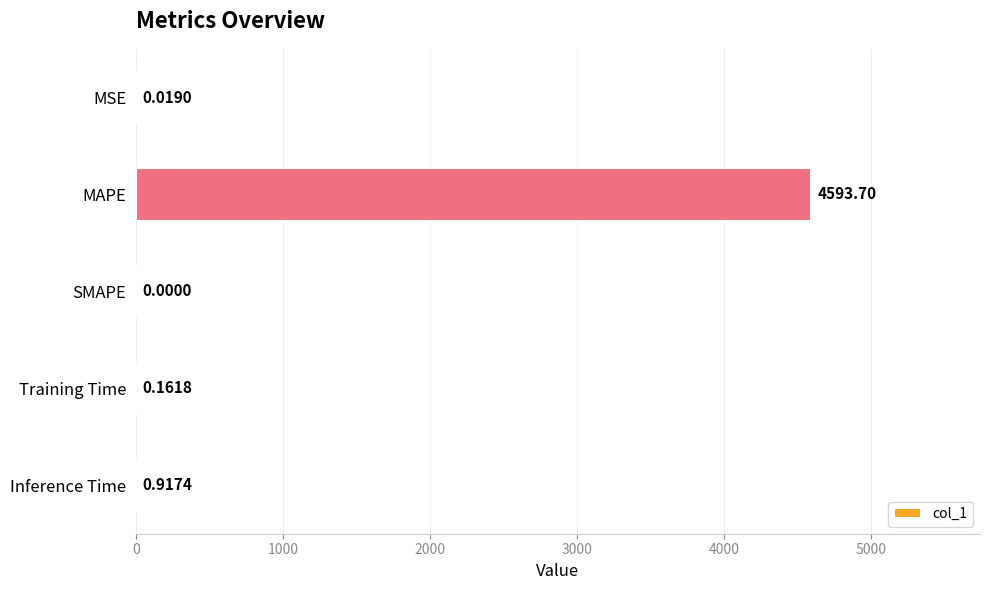

Which has a higher value, MAPE or SMAPE?

MAPE